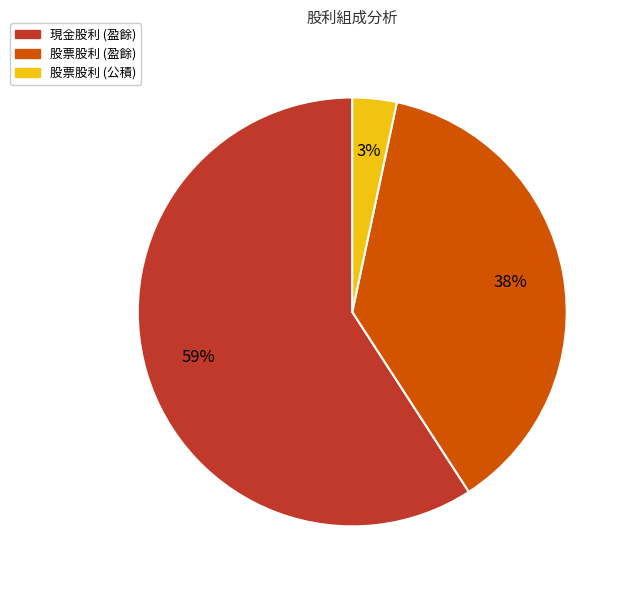

What percentage is the 股票股利 (盈餘) slice, to the nearest percent?

38%